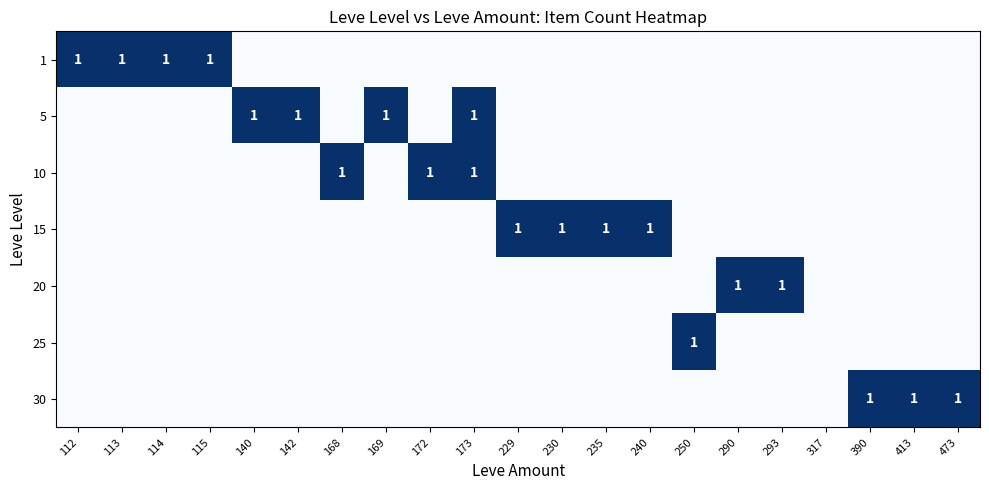

Is the value of 1 at 390 greater than the value of 15 at 173?

No